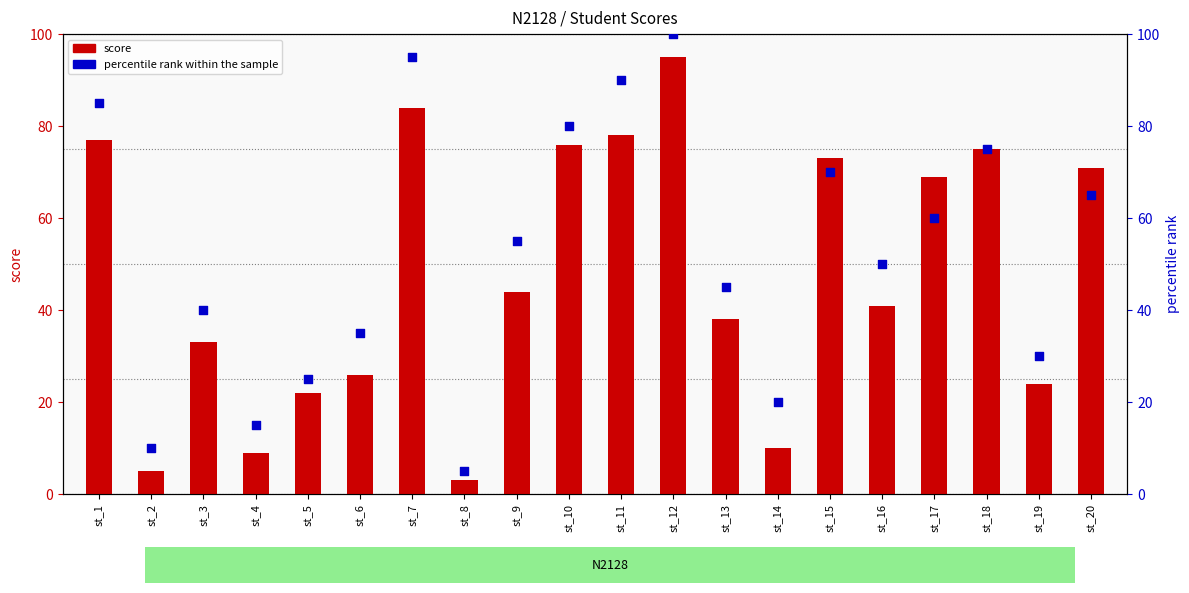

Which series has the largest total across all categories?

percentile rank within the sample